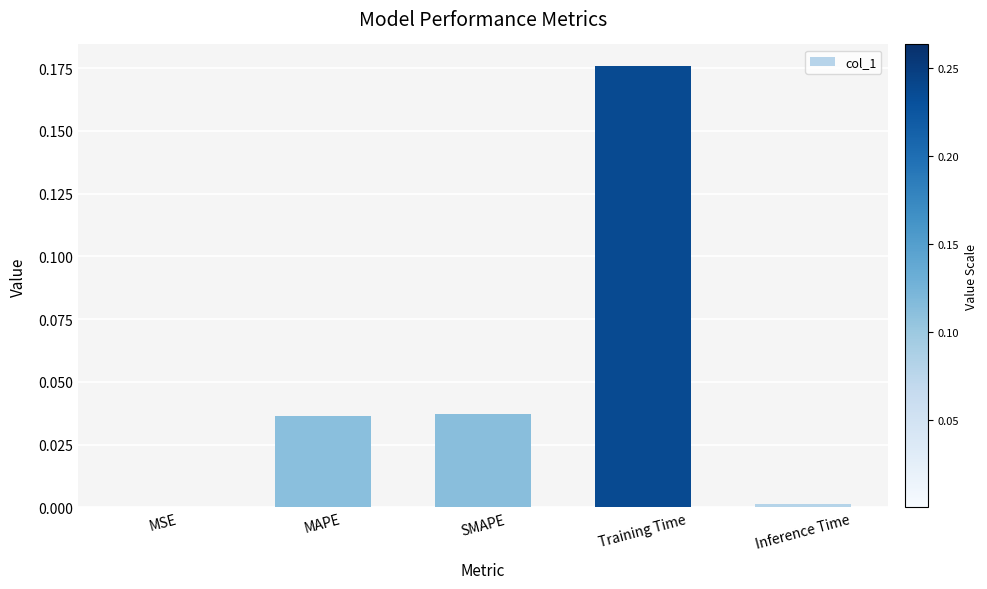

Is it true that the value at MAPE is 0.1?

False